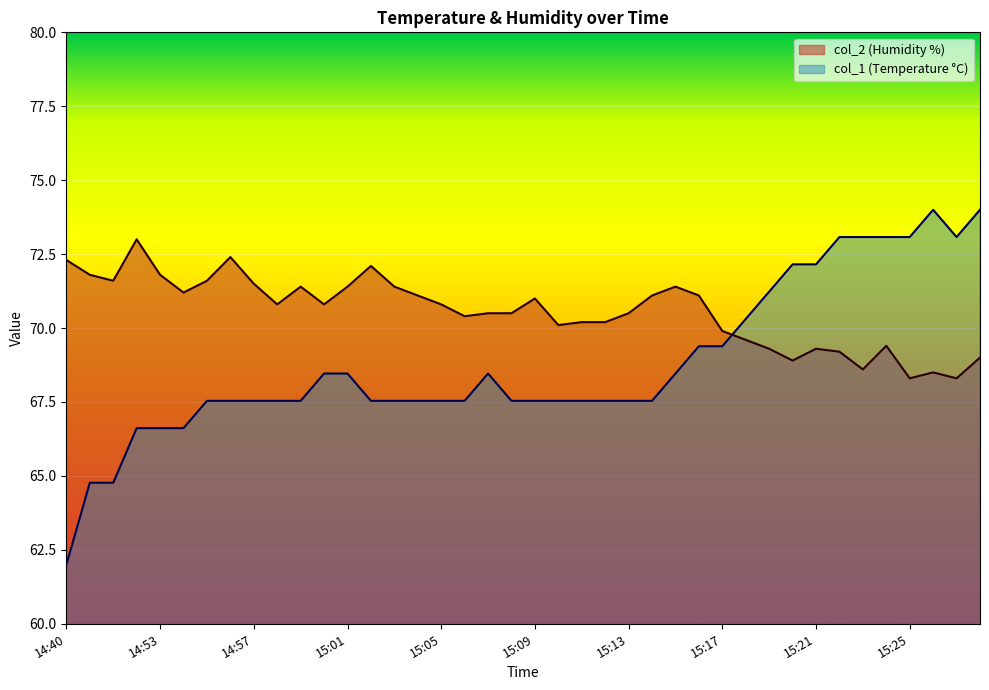

List the series in order of their peak value, lowest first.

col_2 (Humidity %), col_1 (Temperature °C)